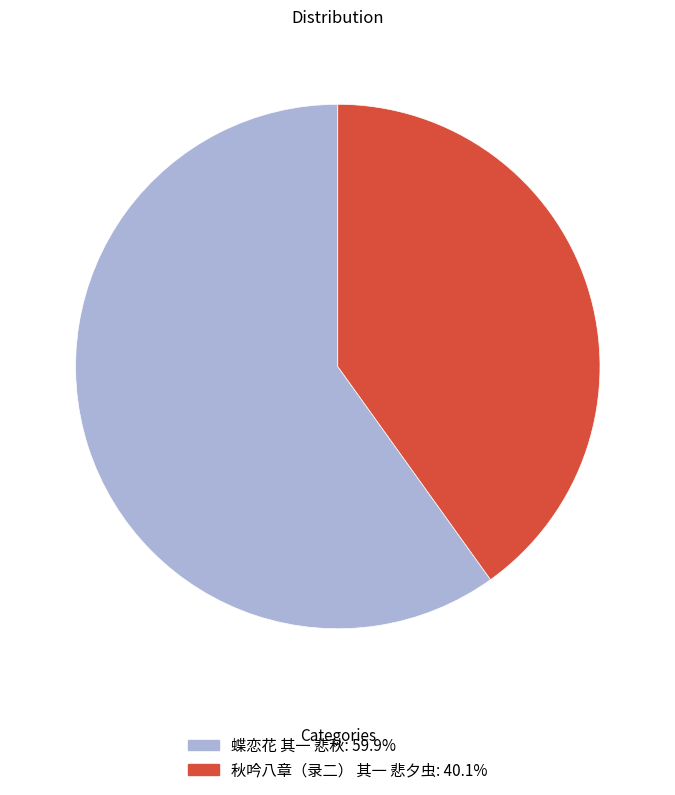

What is the ratio of the value at 蝶恋花 其一 悲秋 to the value at 秋吟八章（录二） 其一 悲夕虫?

1.5